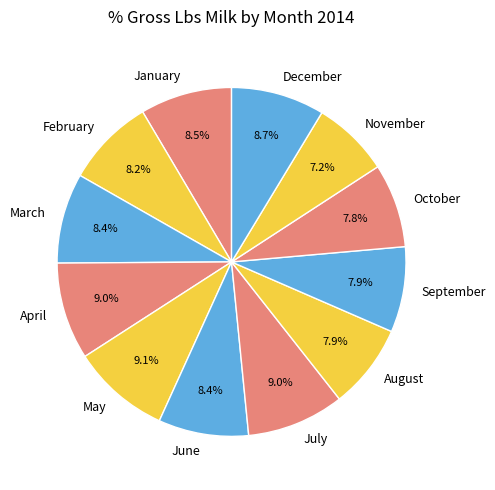

Combined, do March and February account for over 50%?

No